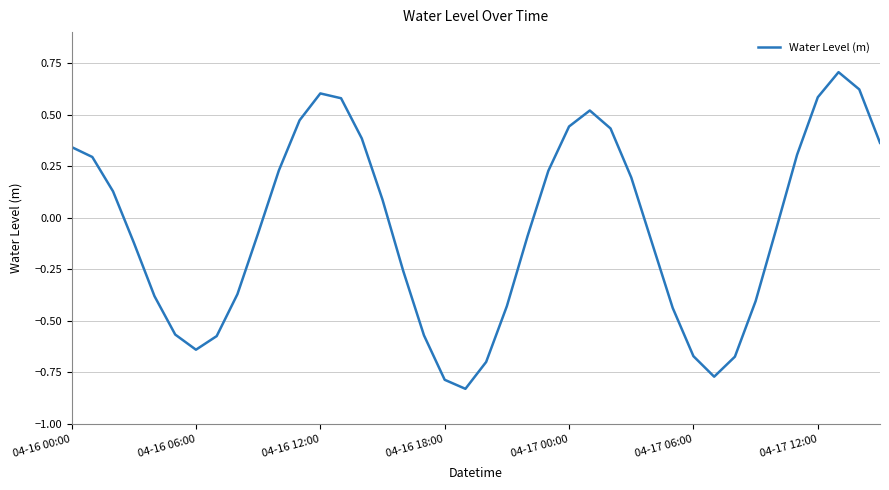

What is the greatest value displayed?

0.7